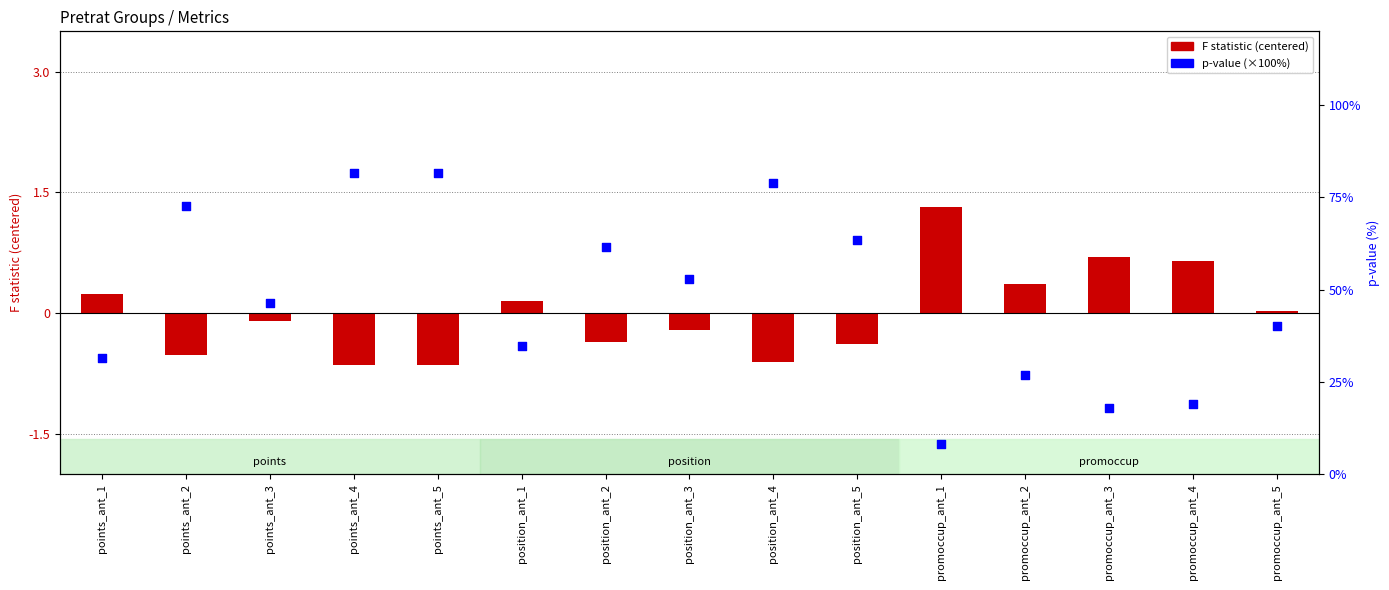

Which series has the largest total across all categories?

p-value (%)